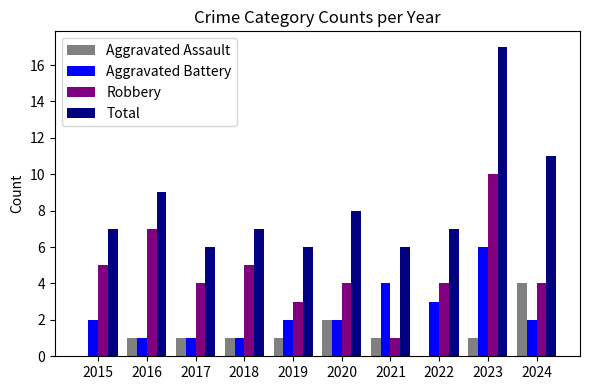

Reading left to right, transcribe all the data shown in this chart.

Aggravated Assault: 0	1	1	1	1	2	1	0	1	4
Aggravated Battery: 2	1	1	1	2	2	4	3	6	2
Robbery: 5	7	4	5	3	4	1	4	10	4
Total: 7	9	6	7	6	8	6	7	17	11